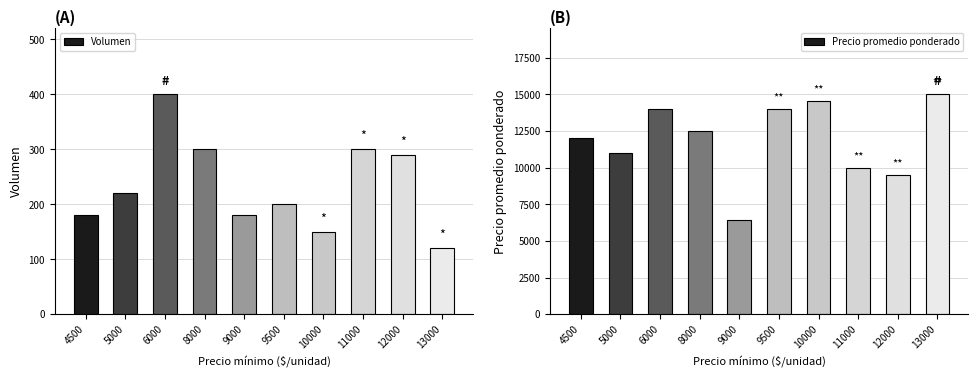

Read the Volumen value at 10000, to the nearest 5.

150